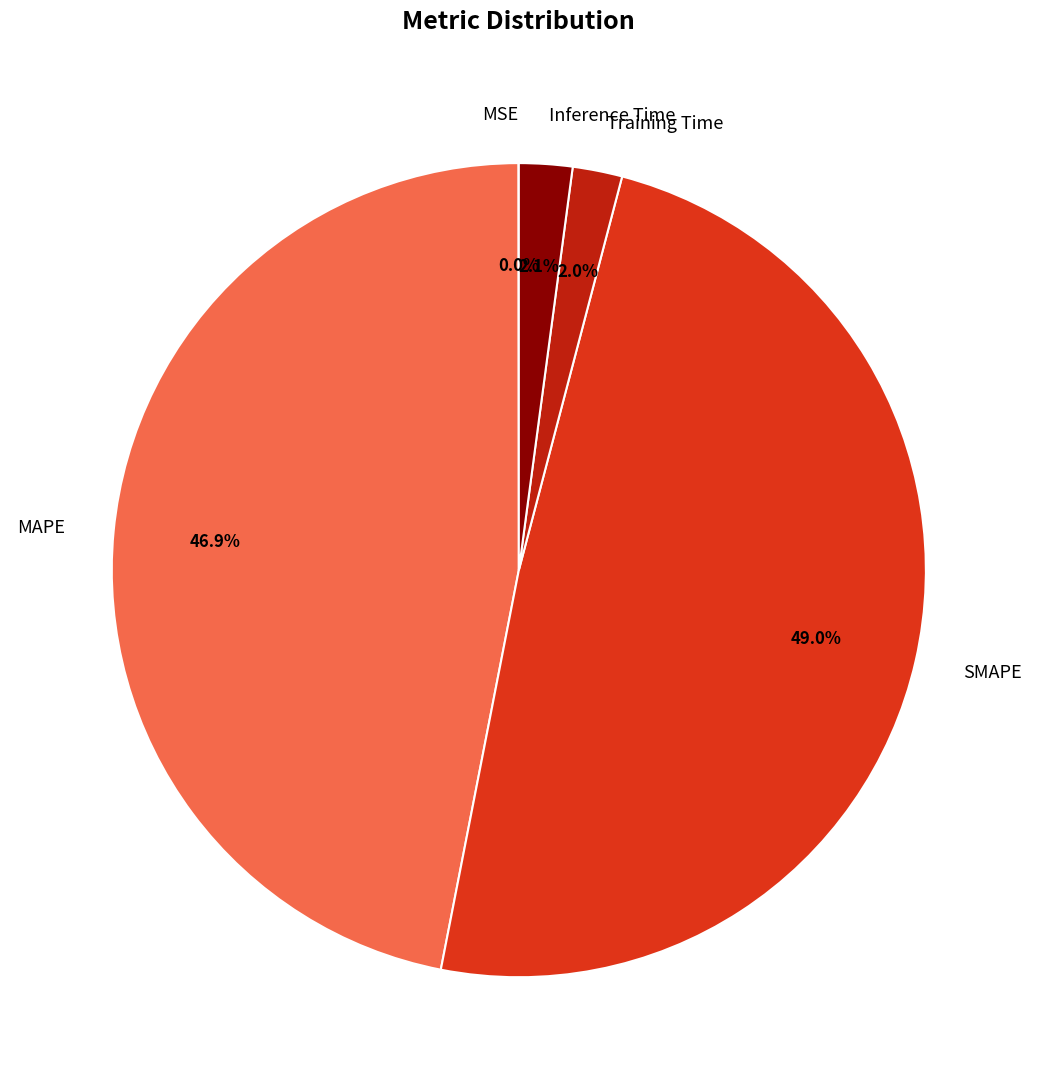

What portion of the pie excludes MAPE?

53.1%